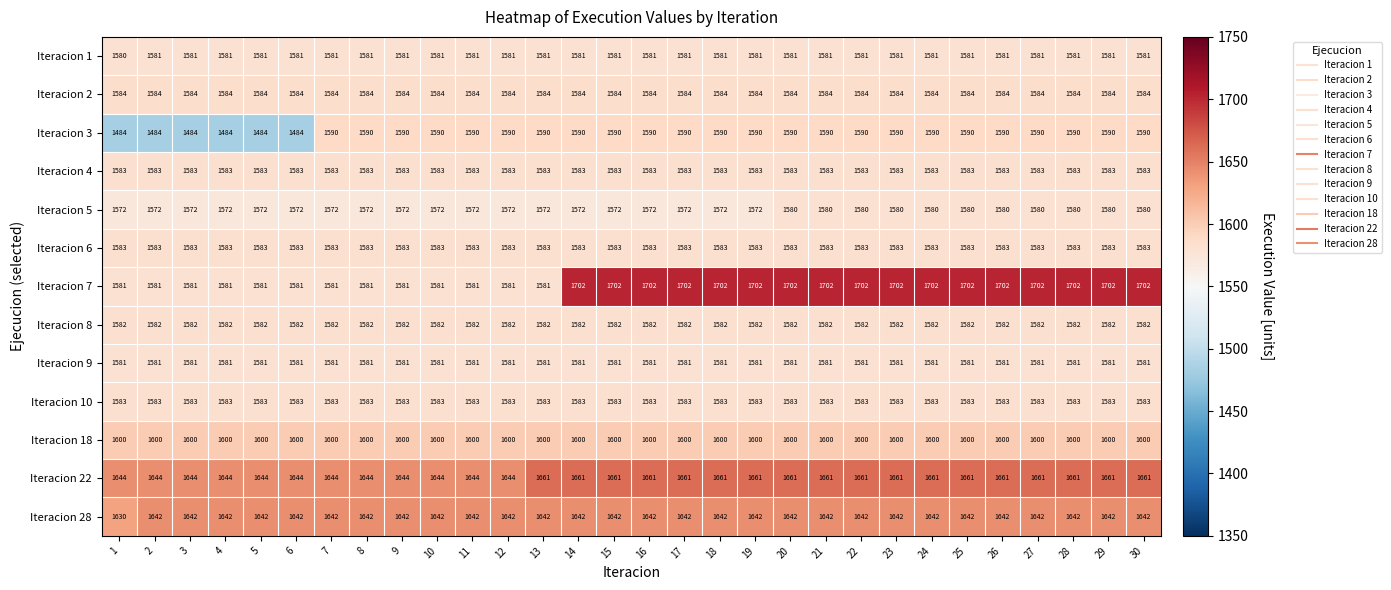

What is the maximum value shown in the chart?

1702